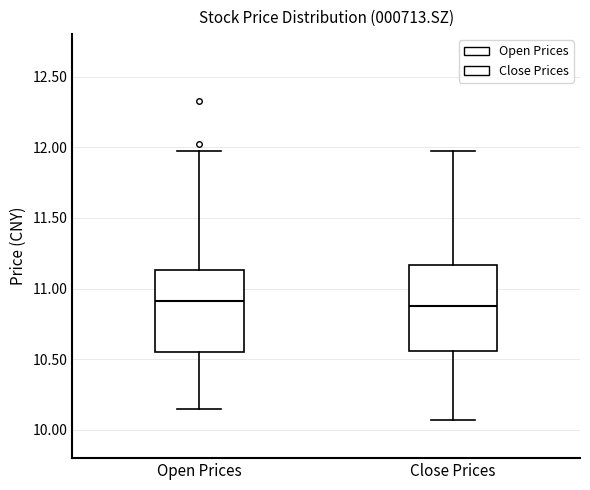

Reading left to right, read every box against the y-axis: the position of its median line, the range the box covers, and the ends of its whiskers. The values are not printed on the chart, so give them approximately, as read against the axis.

Open Prices: median 10.90, box 10.55 to 11.15, whiskers 10.15 to 11.95
Close Prices: median 10.90, box 10.55 to 11.15, whiskers 10.05 to 11.95